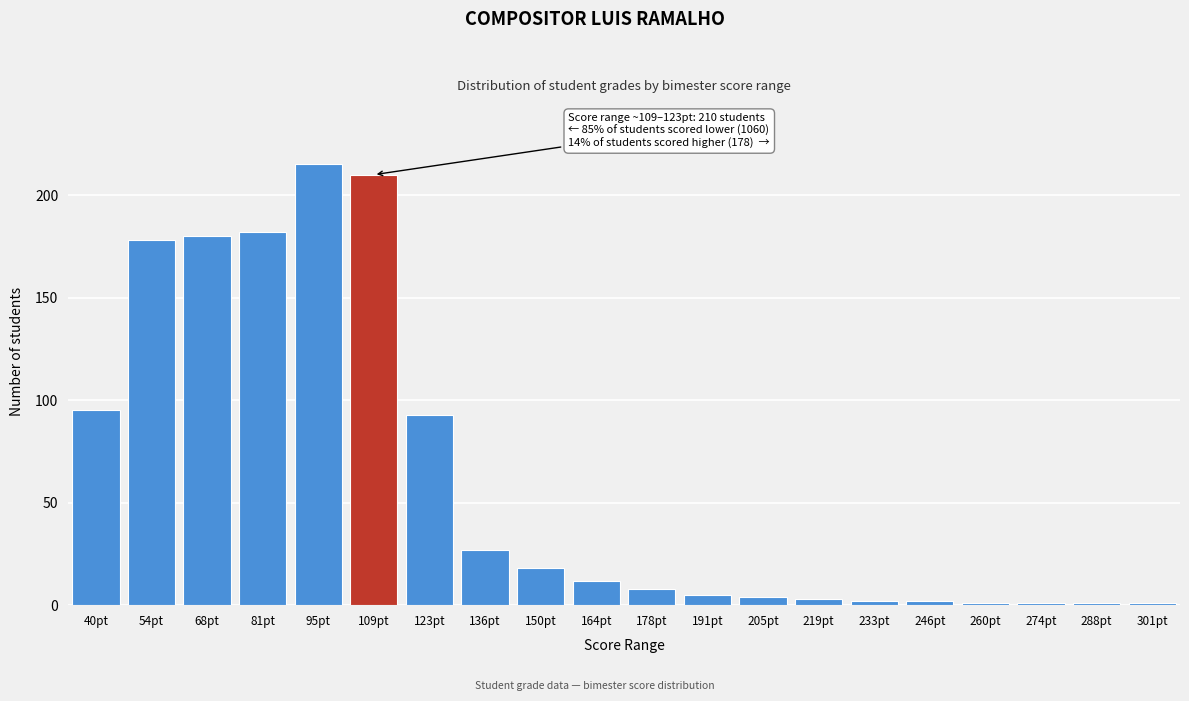

Reading left to right, extract all data points from this chart.

95	178	180	182	215	210	93	27	18	12	8	5	4	3	2	2	1	1	1	1